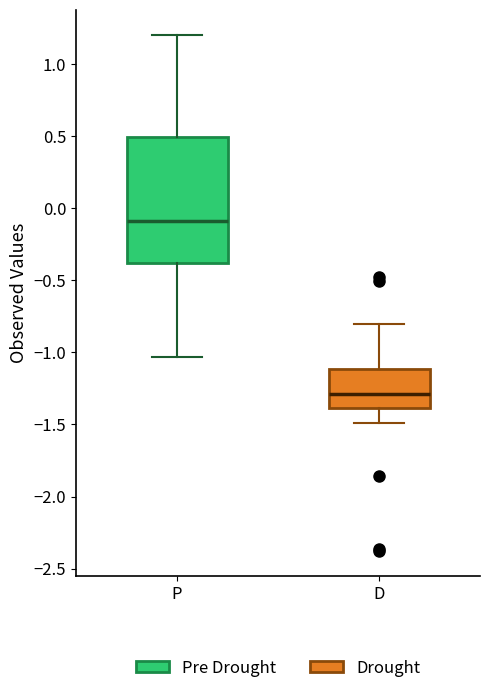

Reading left to right, transcribe this box plot: for each box, give where its median line is, the range the box spans, and where its two whiskers end, as read against the y-axis. The values are not printed on the chart, so give them approximately, as read against the axis.

P: median -0.10, box -0.40 to 0.50, whiskers -1.05 to 1.20
D: median -1.30, box -1.40 to -1.10, whiskers -1.50 to -0.80